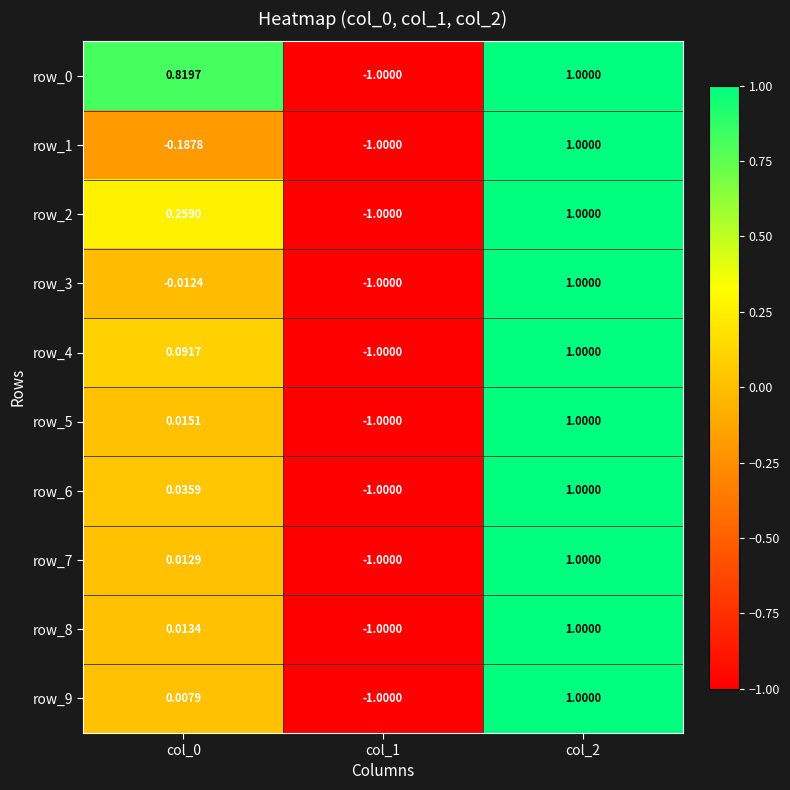

List the labels in order of row_7 value, largest first.

col_2, col_0, col_1